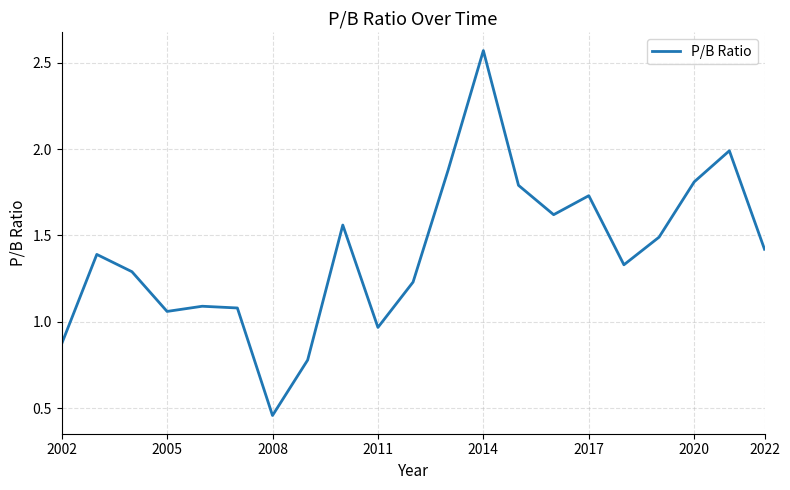

What is the difference between the maximum and minimum values?

2.1